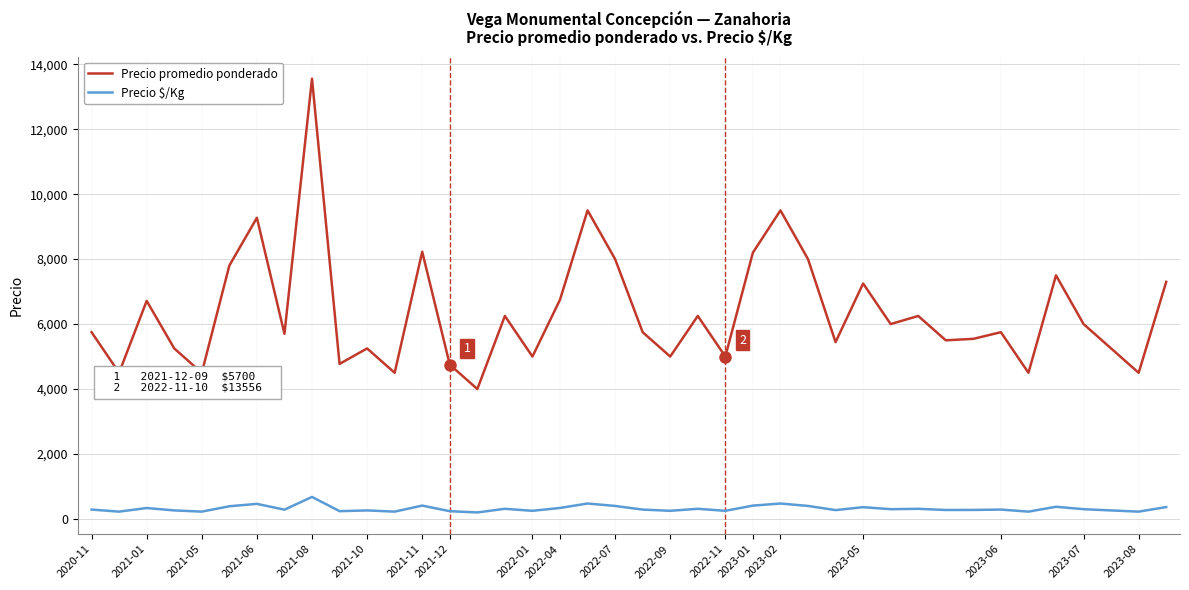

Is this an area chart (filled region under the line)?

No